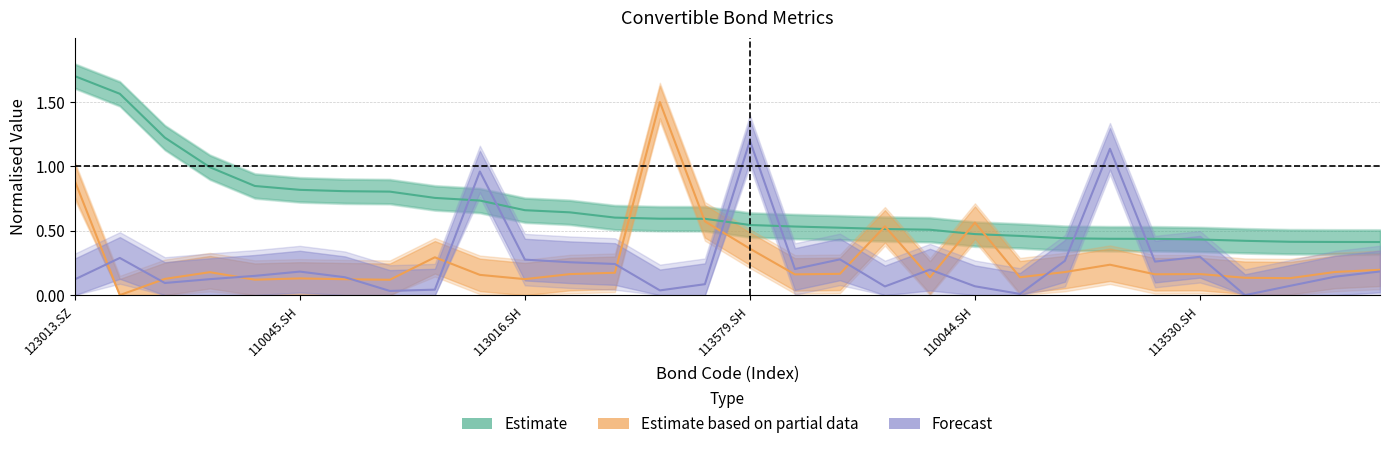

What is the value of the over_rate point at the 7th from the left?

0.8